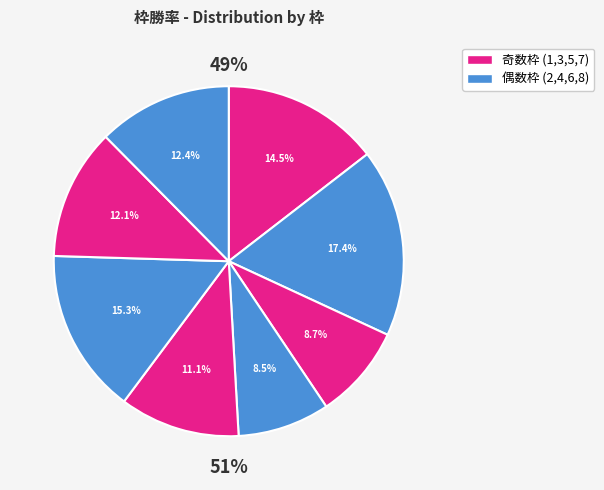

True or false: 3 accounts for 9% of the total.

True